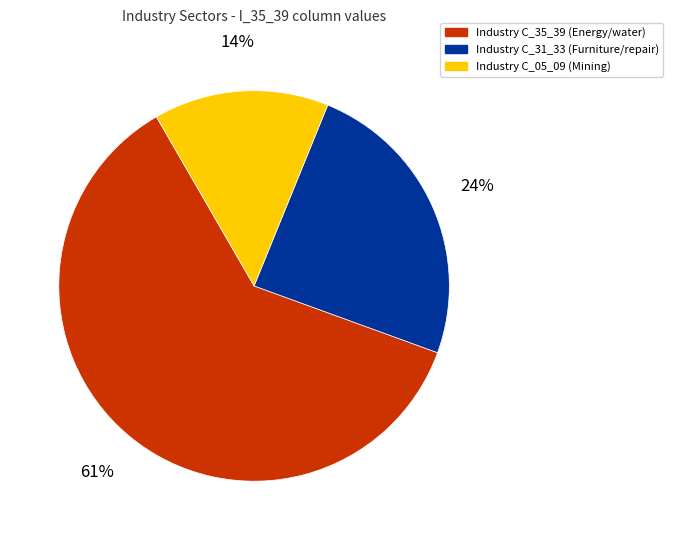

To the nearest percent, what is the average slice percentage?

33%